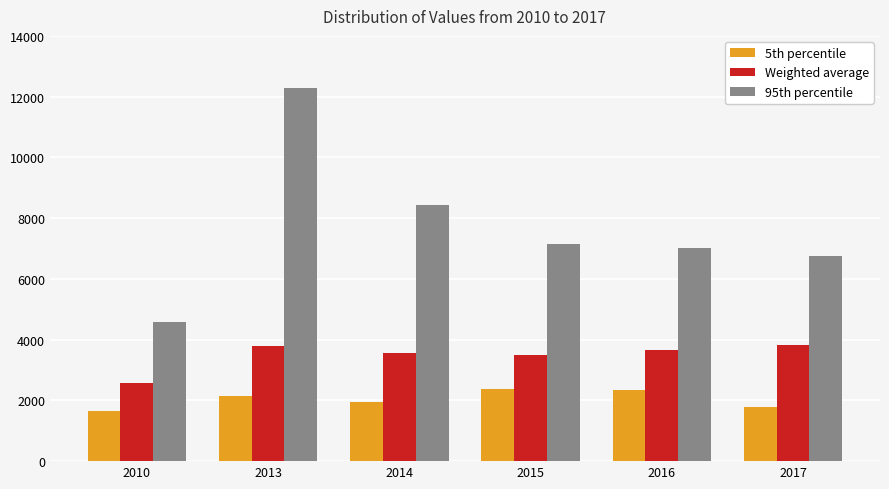

What is the total value across all series at 2017?

12362.6